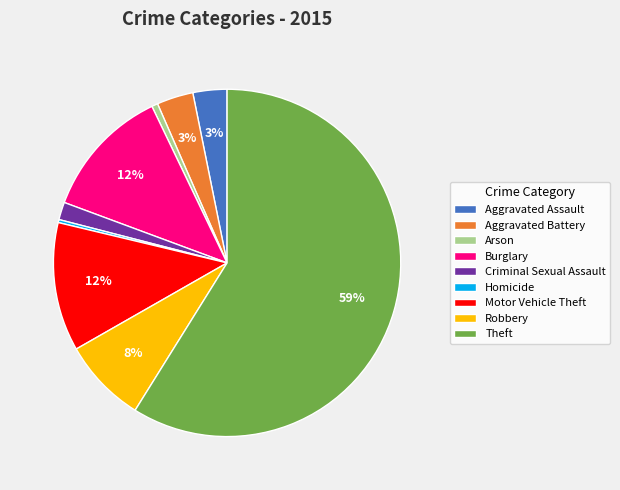

Is there any slice that represents more than half of the pie?

Yes